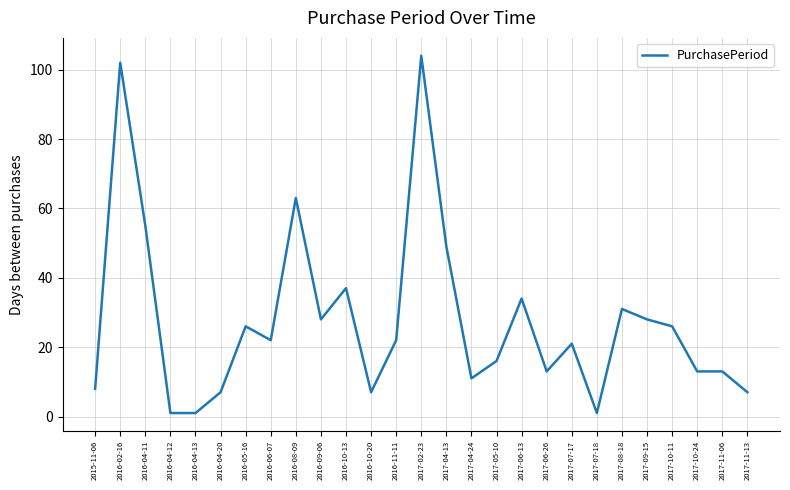

What is the difference between the maximum and minimum values?

103